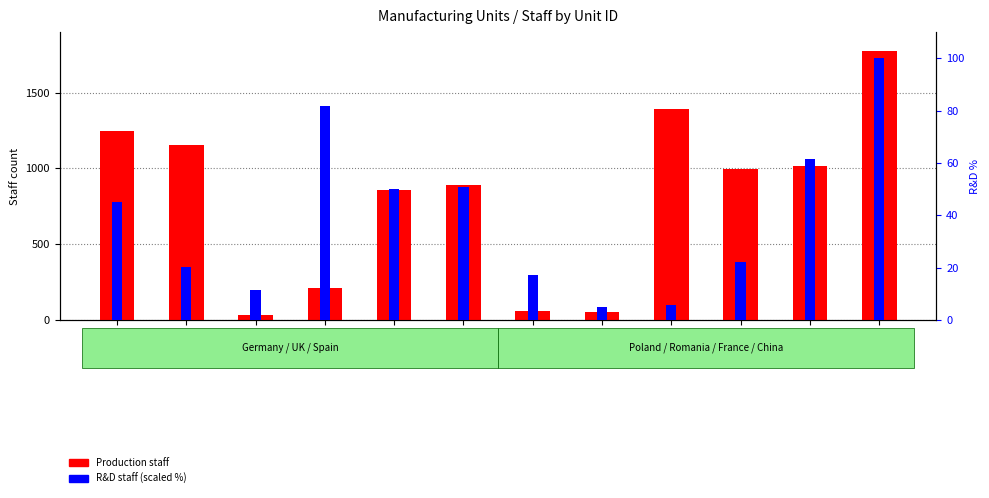

Which label corresponds to the smallest value in the chart?

MU108